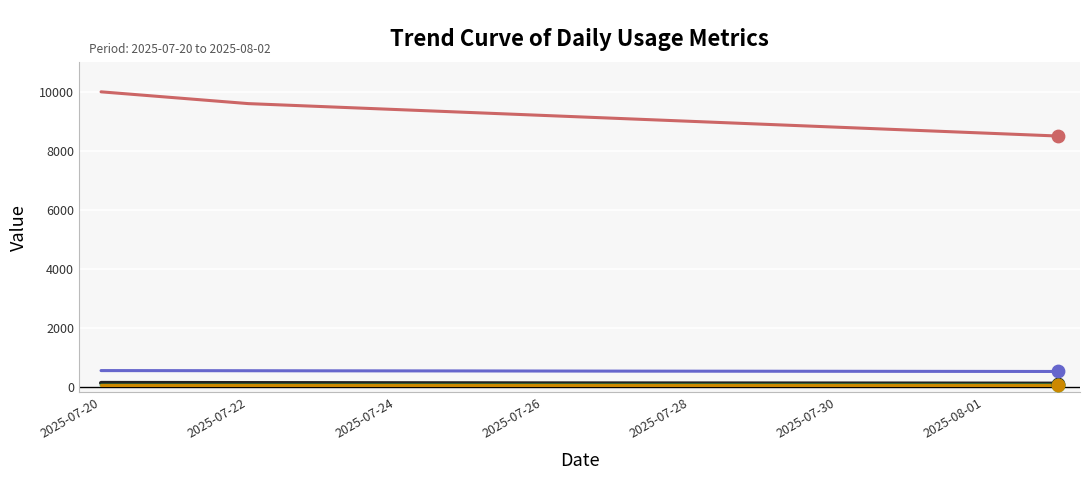

What is the maximum value shown in the chart?

10000